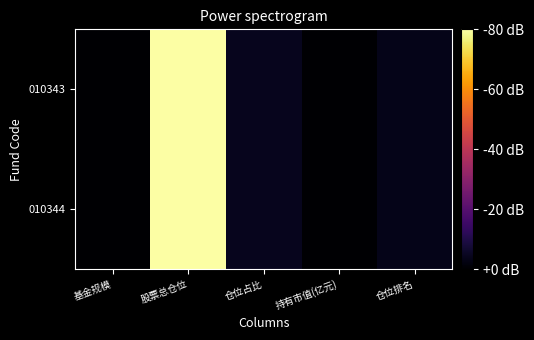

Rank the series by their average value, from lowest to highest.

010344, 010343